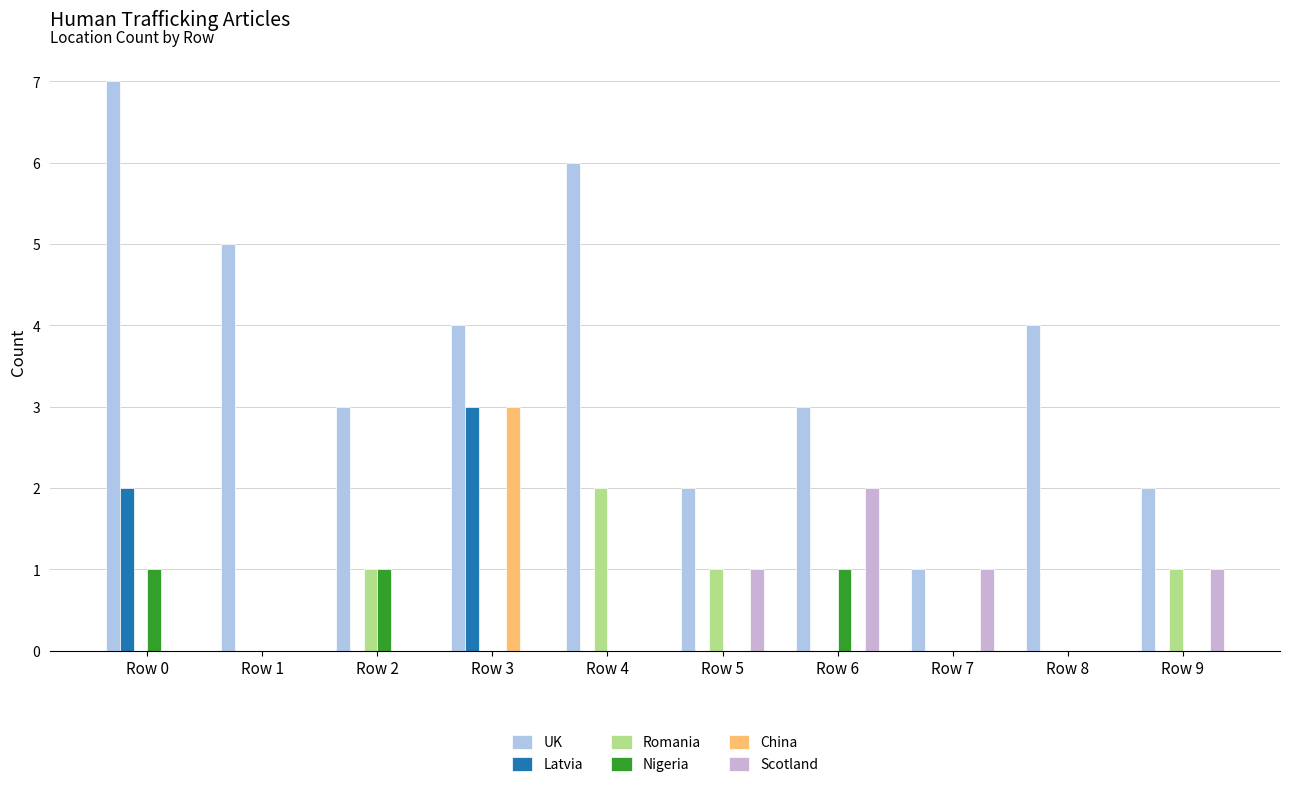

Between Row 8 and Row 7, which is larger?

Row 8